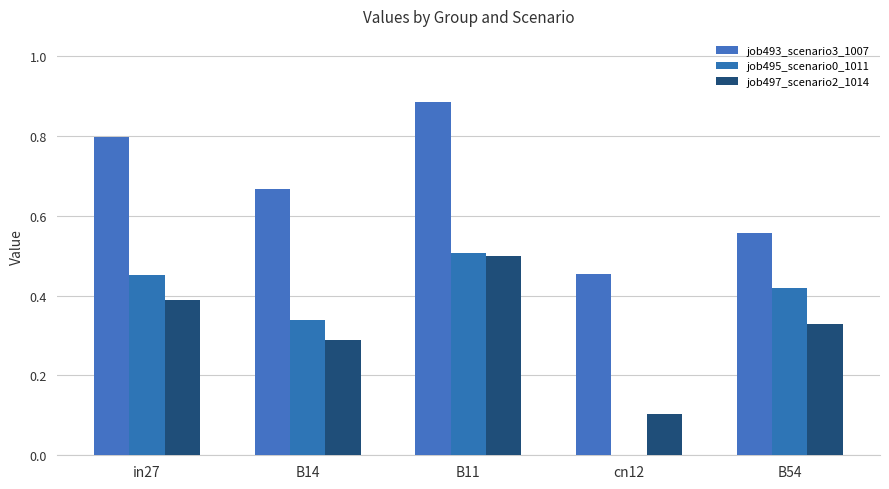

Reading left to right, transcribe all the data shown in this chart.

job493_scenario3_1007: 0.8	0.7	0.9	0.5	0.6
job495_scenario0_1011: 0.5	0.3	0.5	0.0	0.4
job497_scenario2_1014: 0.4	0.3	0.5	0.1	0.3